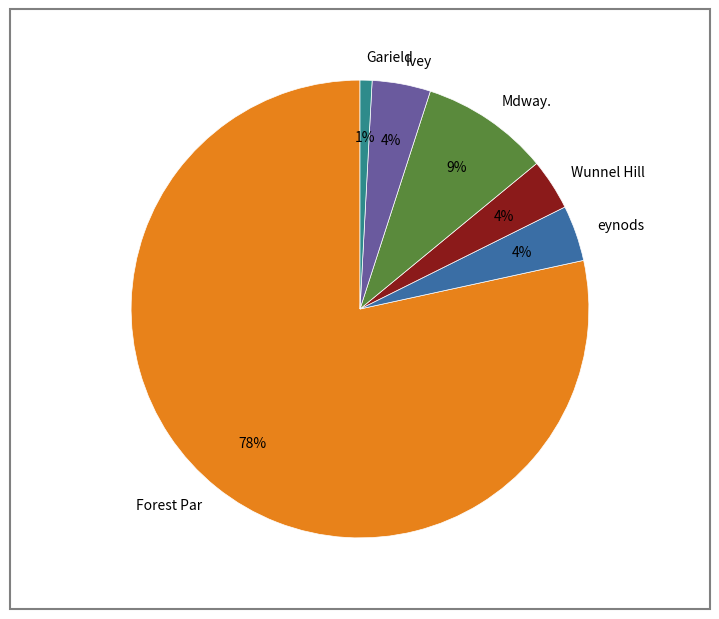

Count the number of slices in the pie.

6